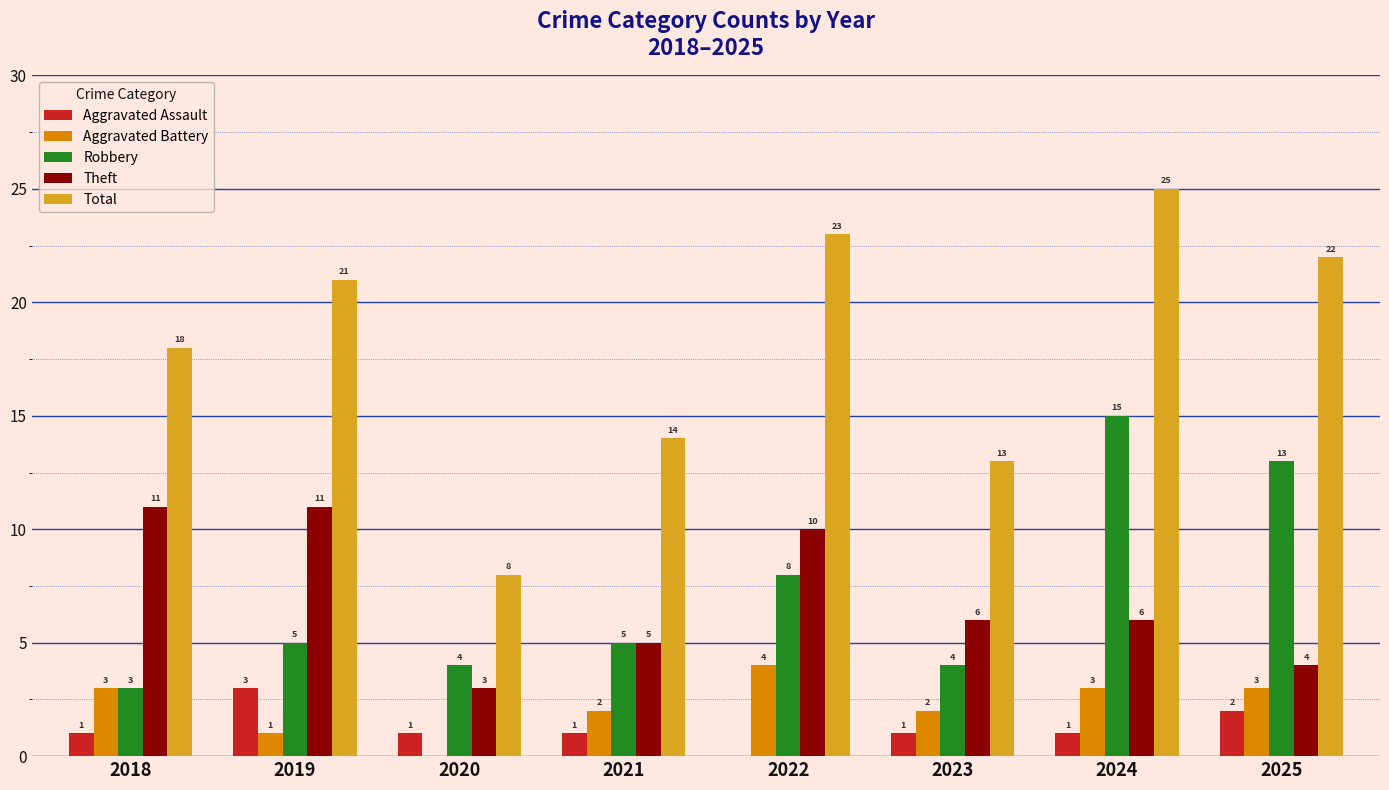

What is the sum of the Robbery values at 2018 and 2022?

11